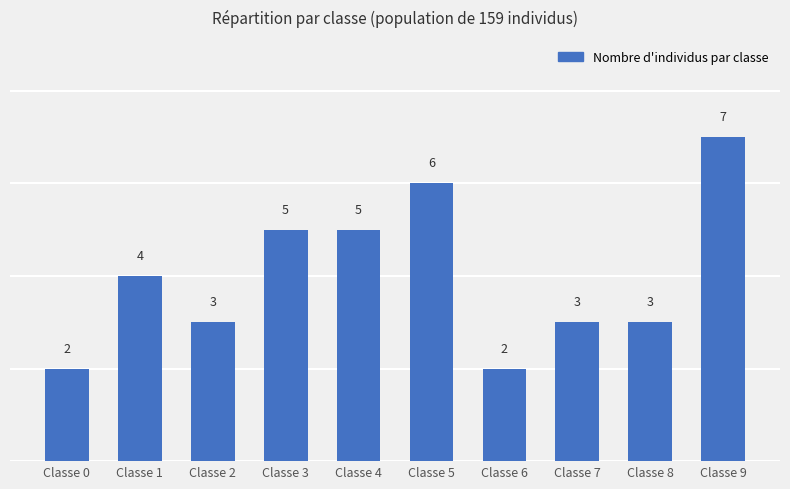

Does the chart contain stacked bars?

No